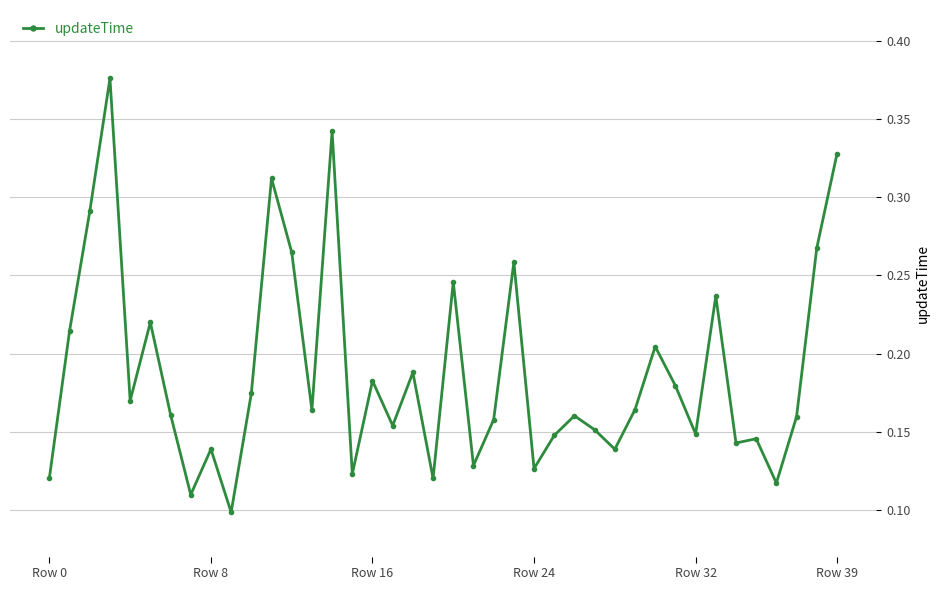

What is the sum of all values?

7.5